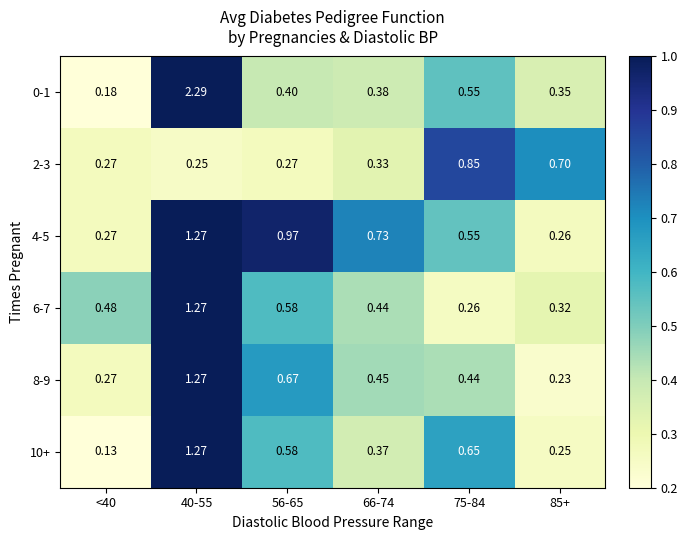

Is the value of 10+ at 75-84 greater than the value of 6-7 at 40-55?

No